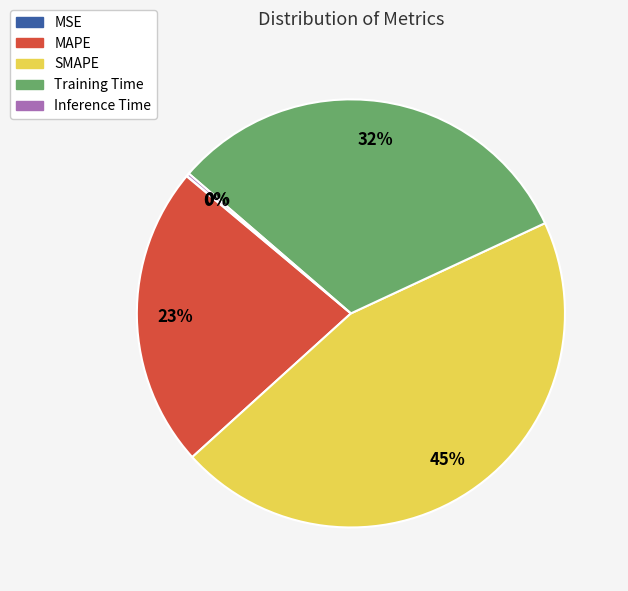

To the nearest percent, what is the difference between the largest and smallest slice percentages?

45%